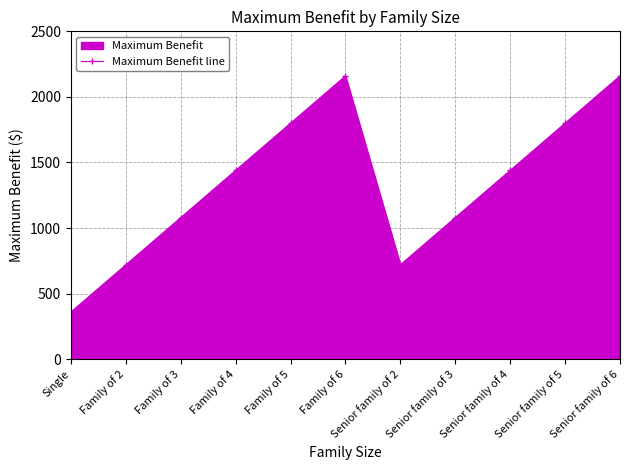

How many values are between 720 and 1800?

8